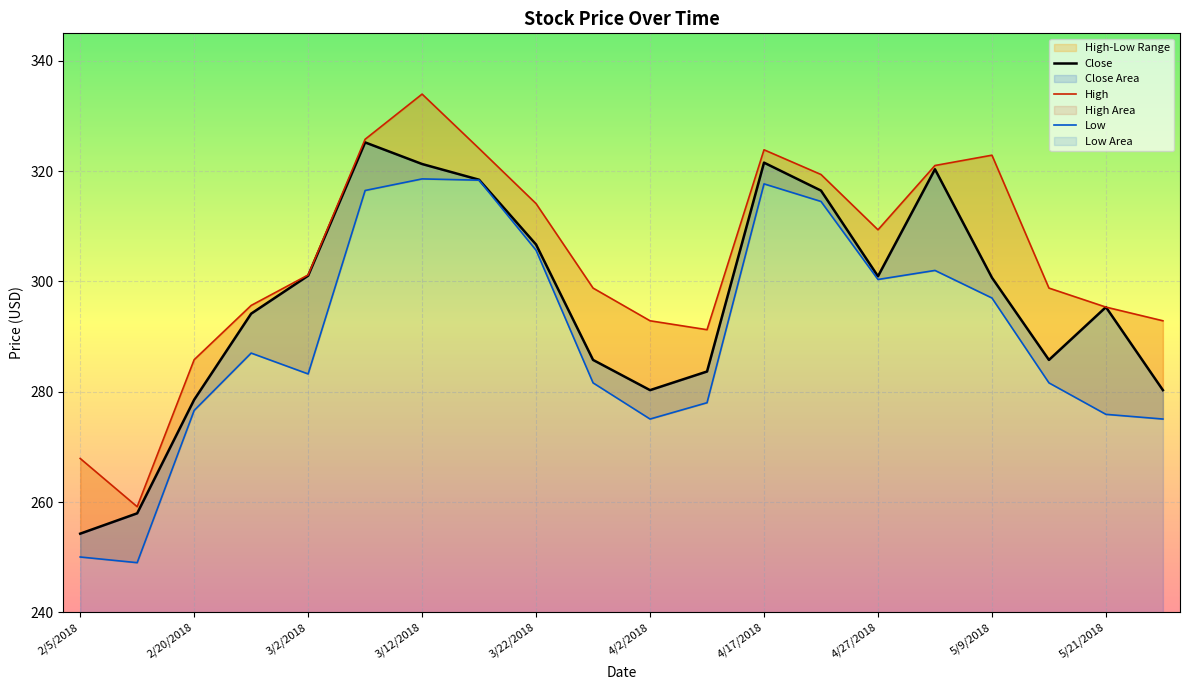

Which label corresponds to the largest value in the chart?

3/12/2018